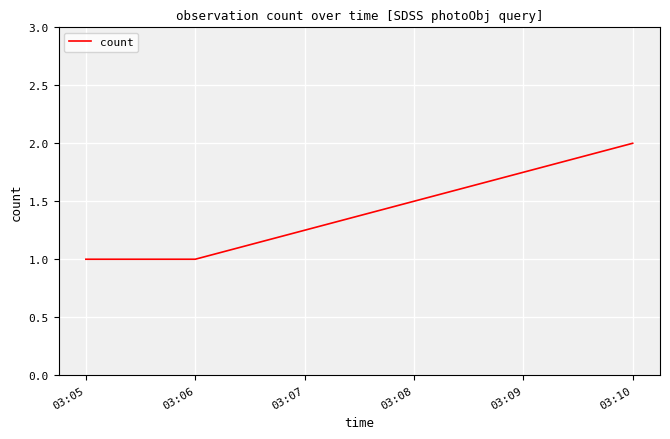

The value at 03:06 is 1. True or false?

True